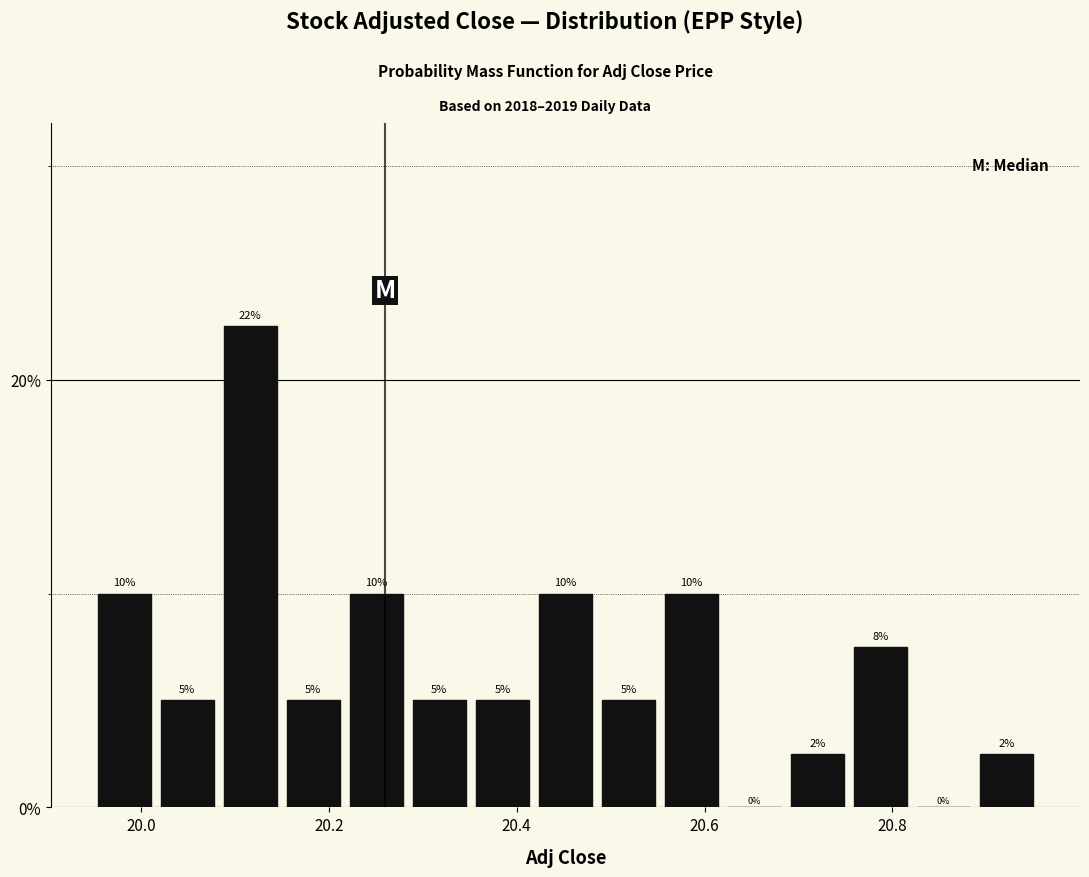

Around what value on the x-axis is the tallest bar? Give the approximate position of its centre, as read against the axis.

20.12